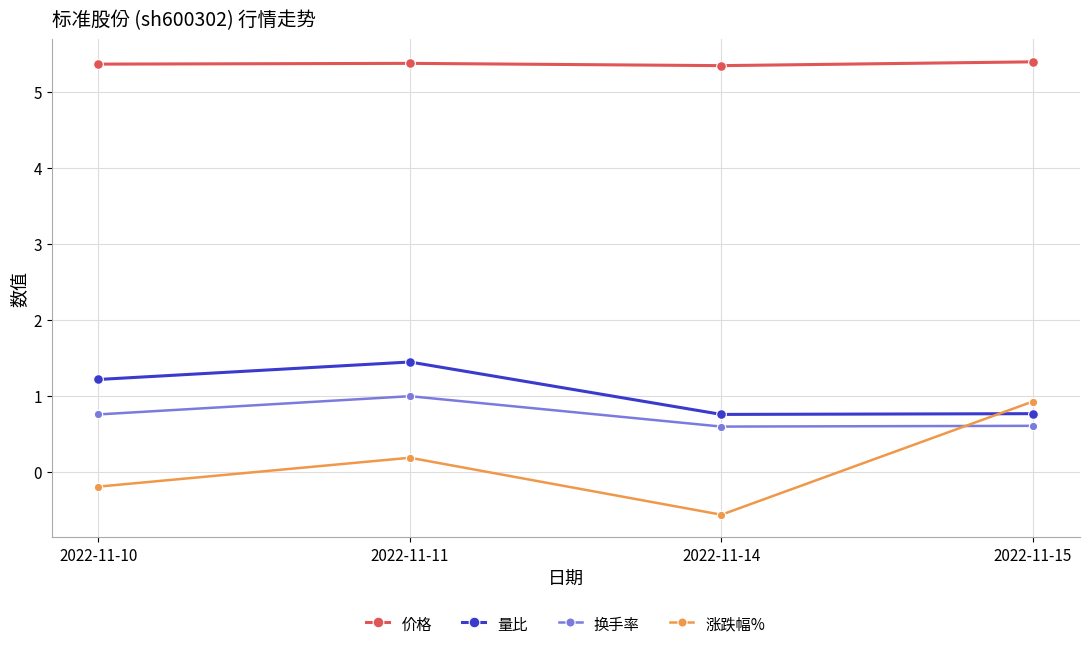

At which category does 量比 reach its first local peak?

2022-11-11